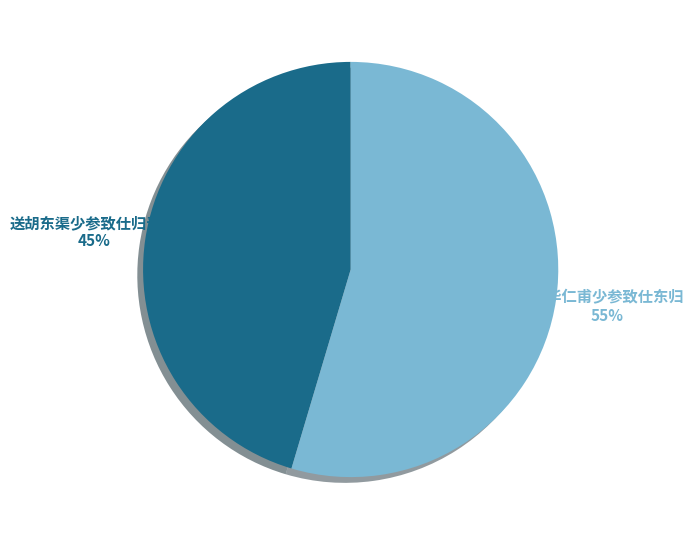

Is it true that 送胡东渠少参致仕归晋阳 is 59% of the pie?

False